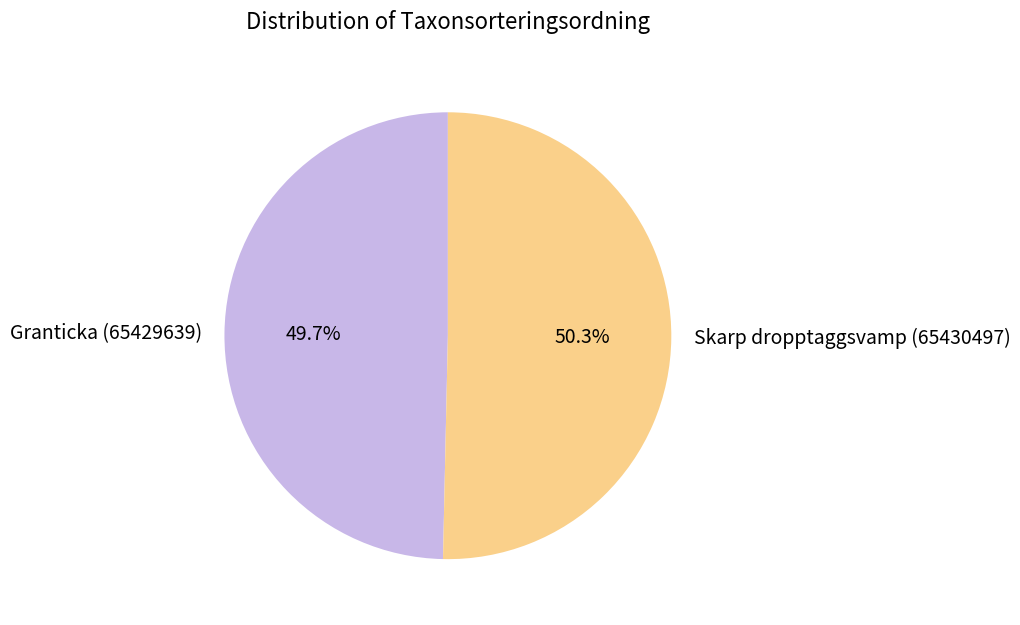

What is the smallest slice in the pie chart?

Granticka (65429639)